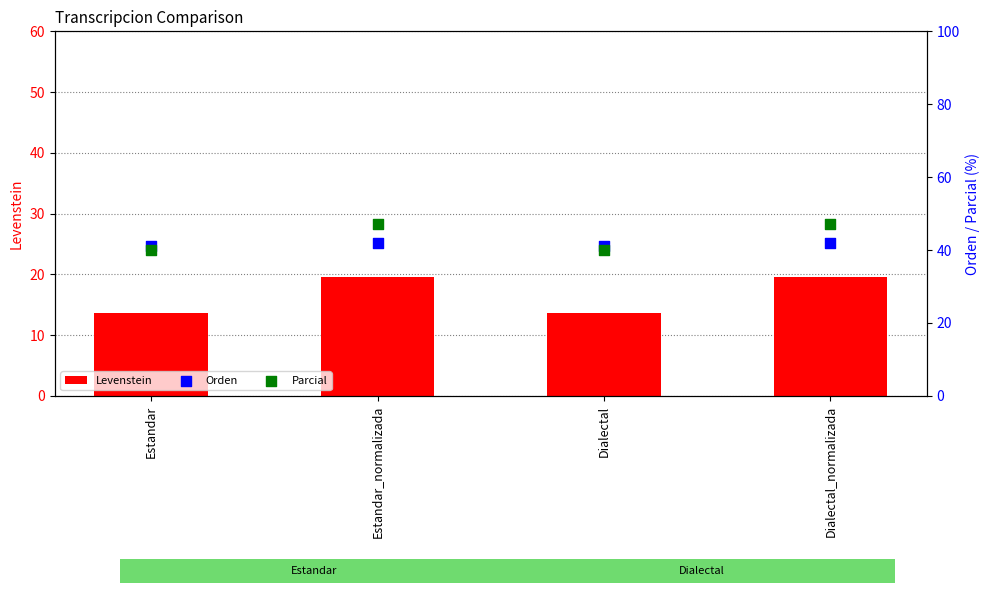

Which series has the widest spread of Y values?

Parcial